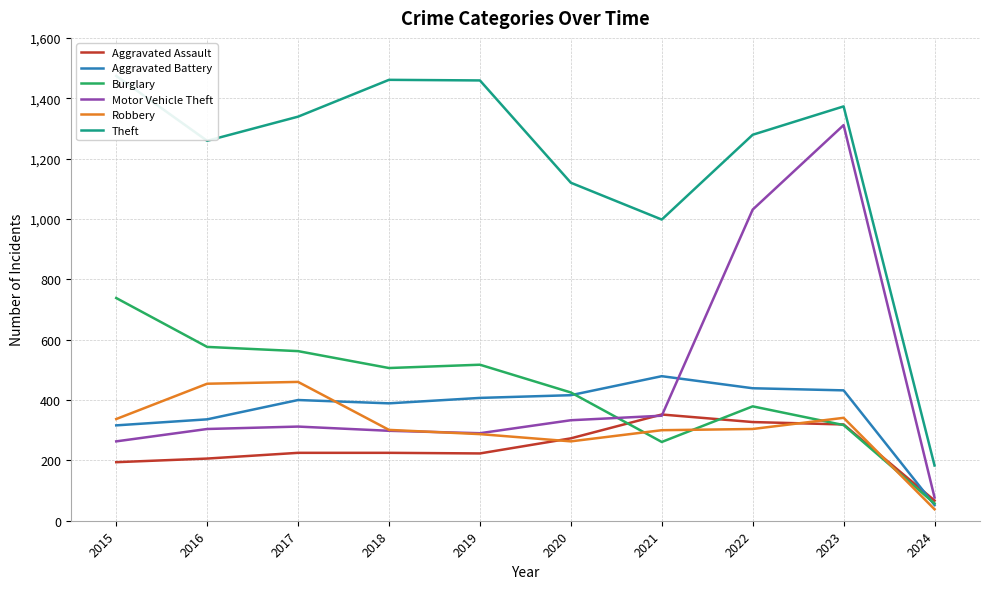

True or false: Aggravated Assault has more than 2 points higher than both neighbors.

False